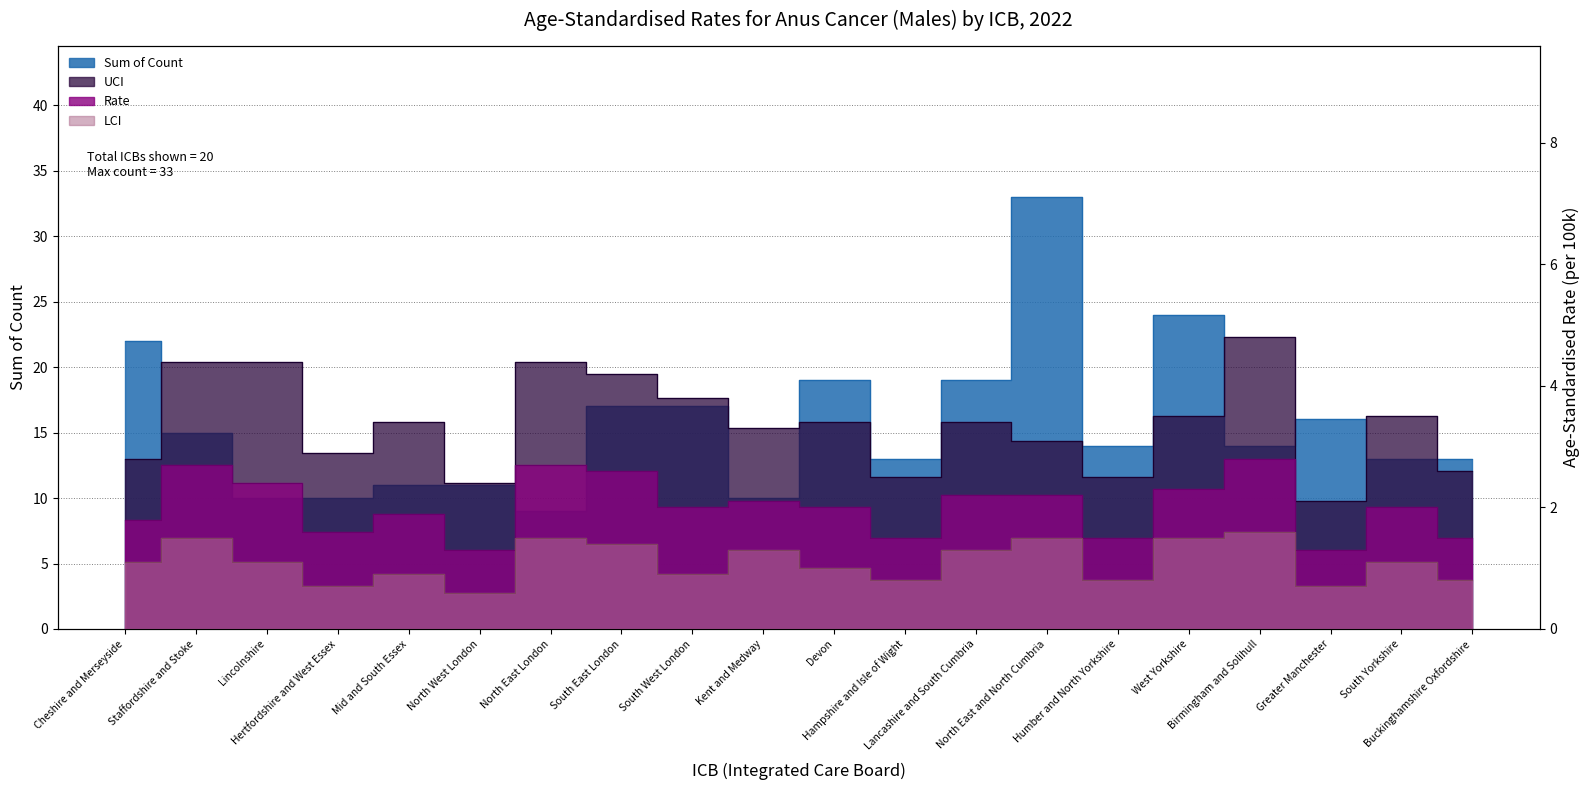

What is the average value of the Rate series?

2.0